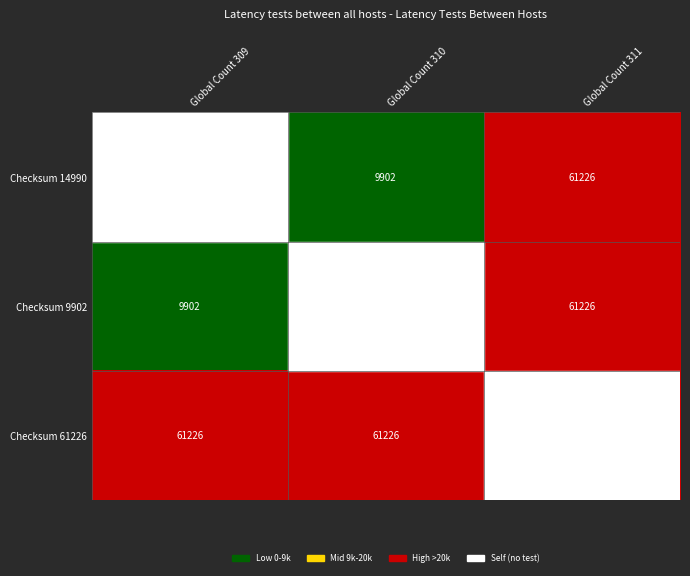

Count the number of categories in the chart.

3